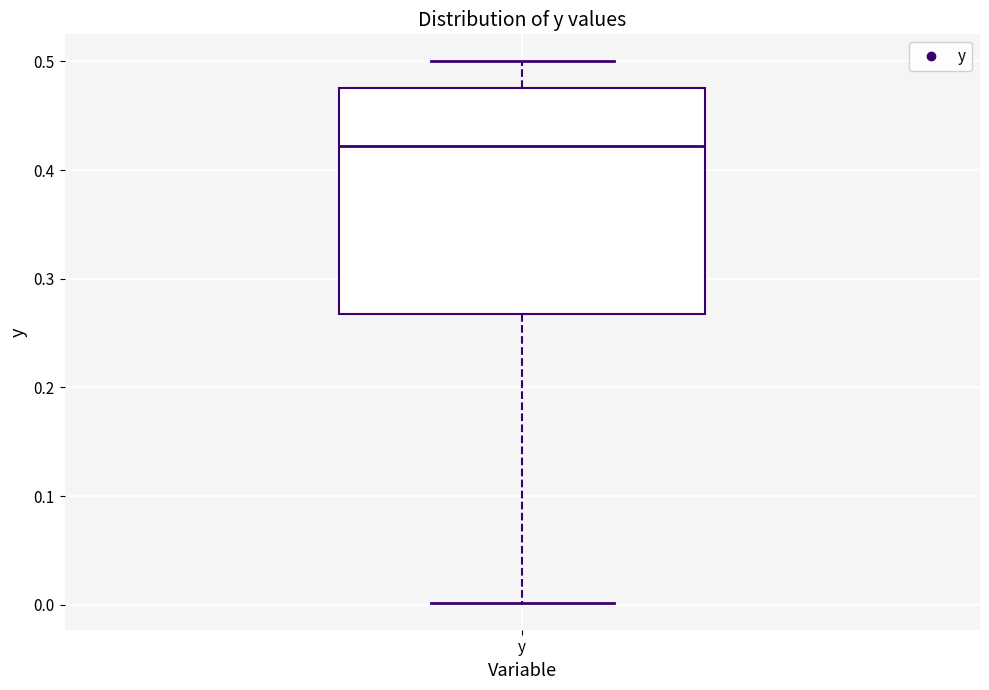

Where does the median line of the box for y sit on the y-axis? The values are not printed on the chart, so give them approximately, as read against the axis.

0.42